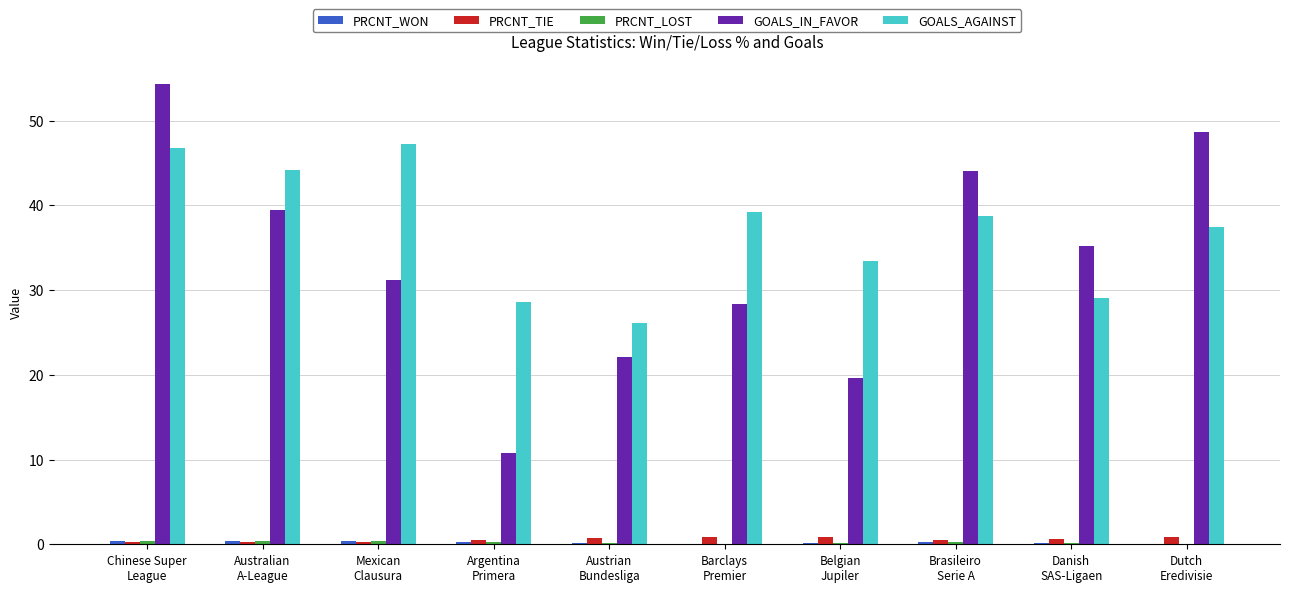

What is the maximum value for GOALS_AGAINST?

47.3